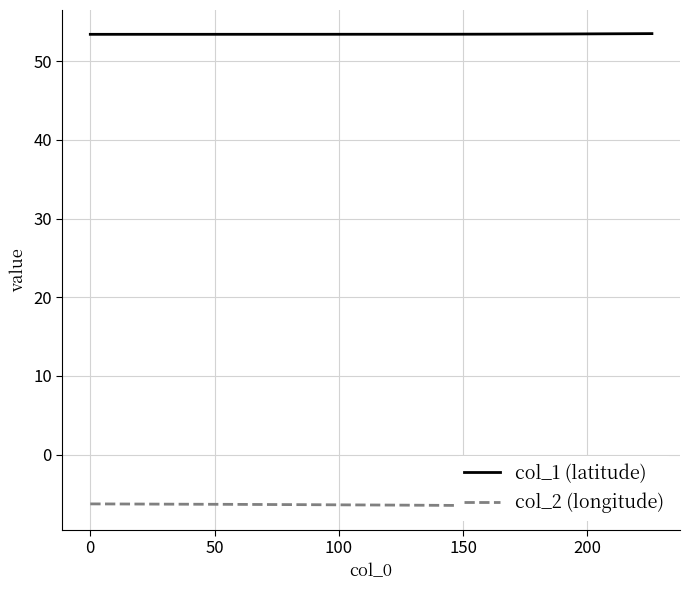

Which series has the widest spread of values?

col_2 (longitude)